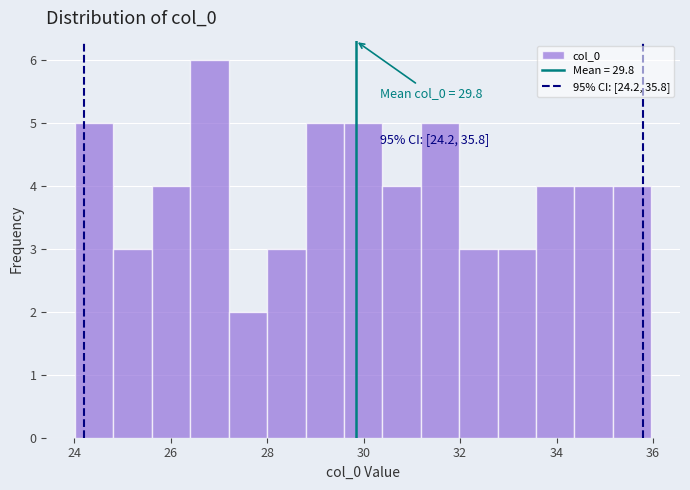

Around what value on the x-axis is the tallest bar? Give the approximate position of its centre, as read against the axis.

26.8